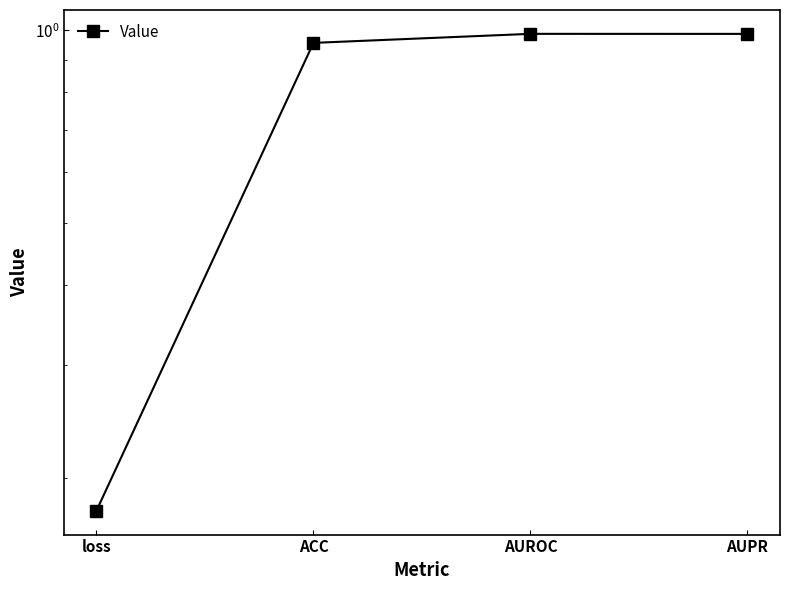

Rank the categories by value from lowest to highest.

loss, ACC, AUPR, AUROC